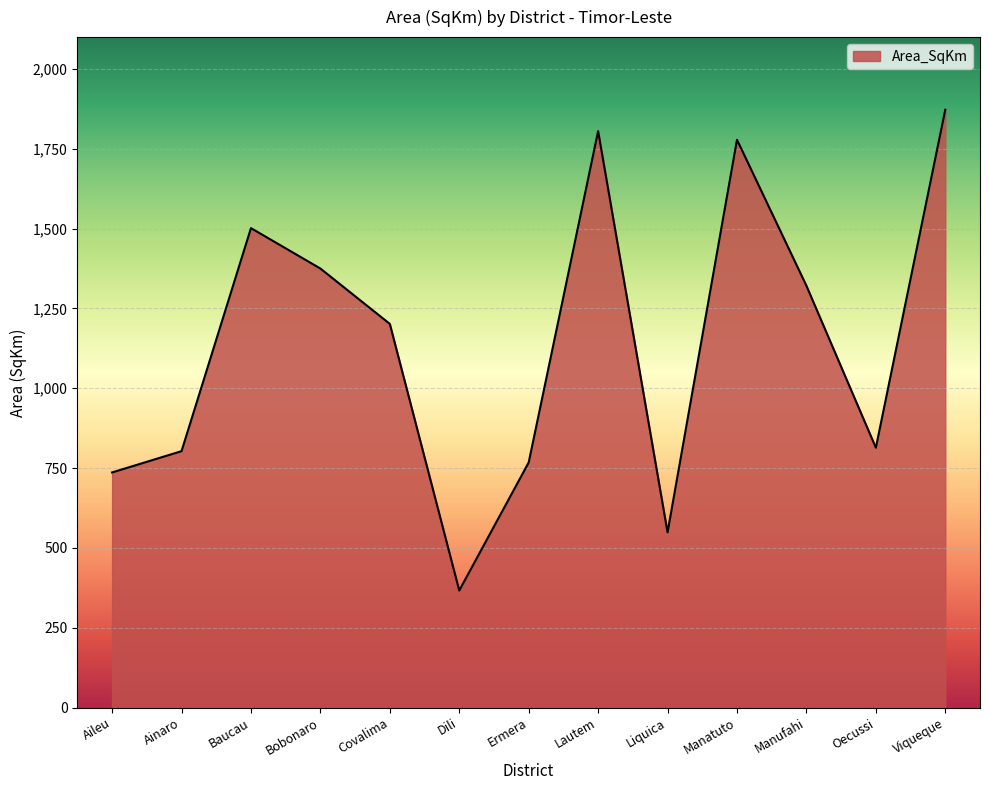

What position from the right is Covalima?

9